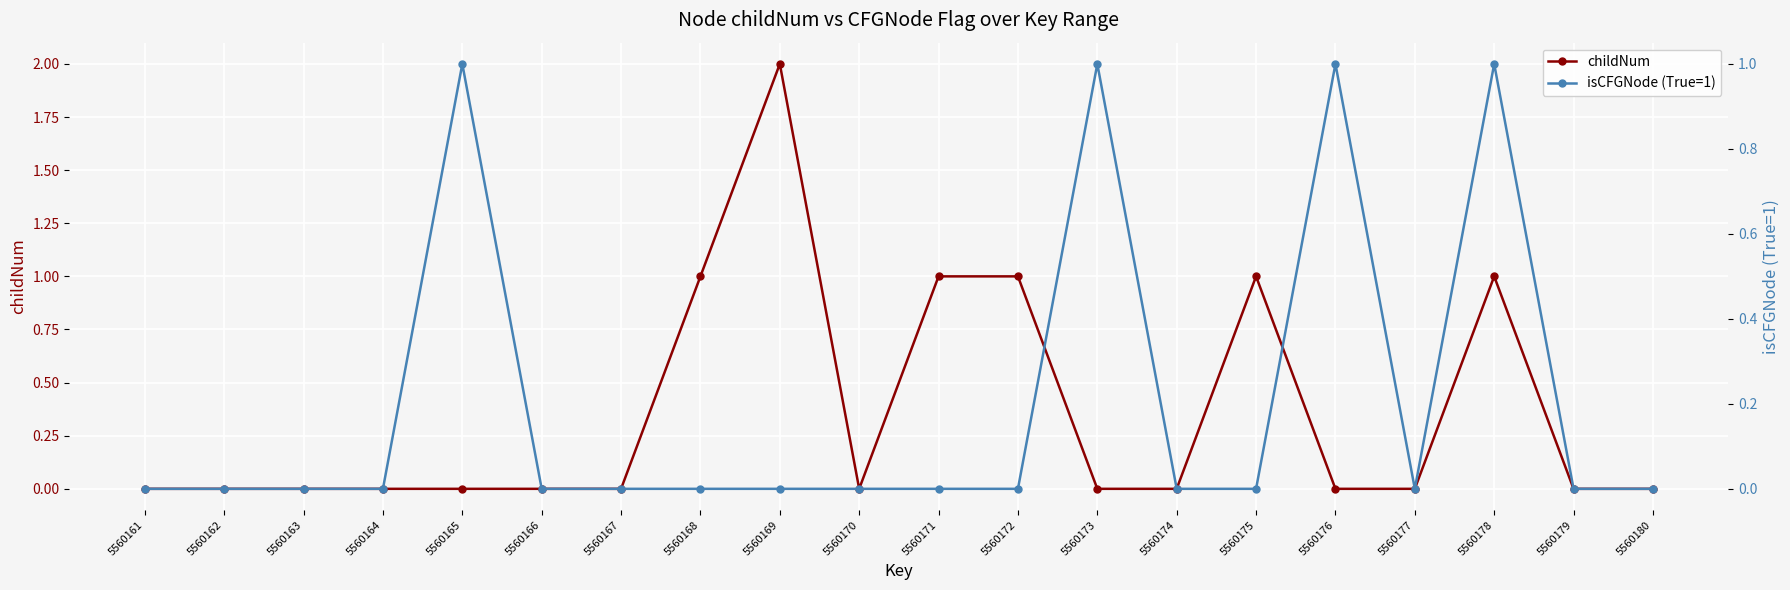

Is it true that isCFGNode (True=1) equals -1 at 5560168?

False